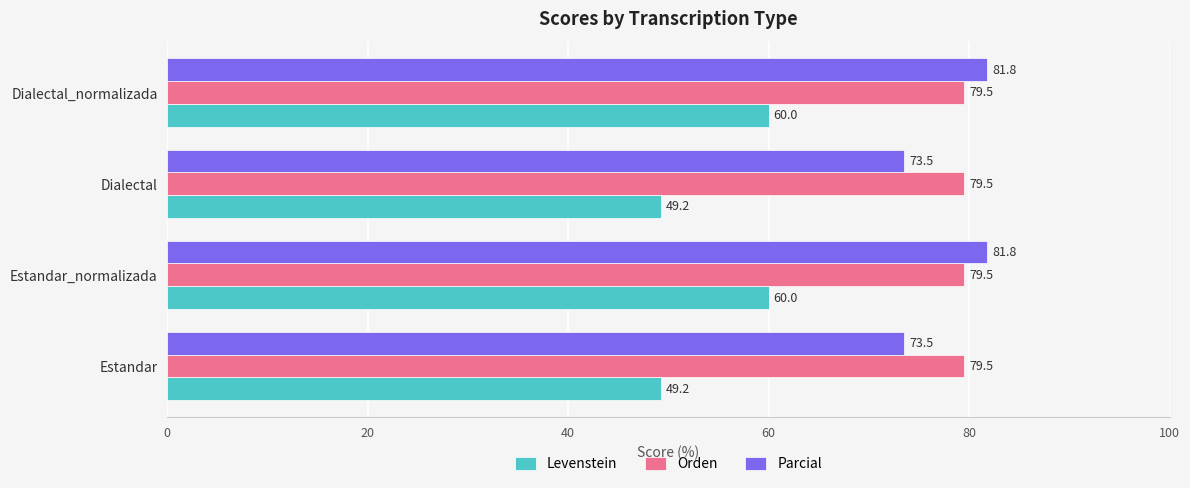

What is the average value of the Orden series?

79.5